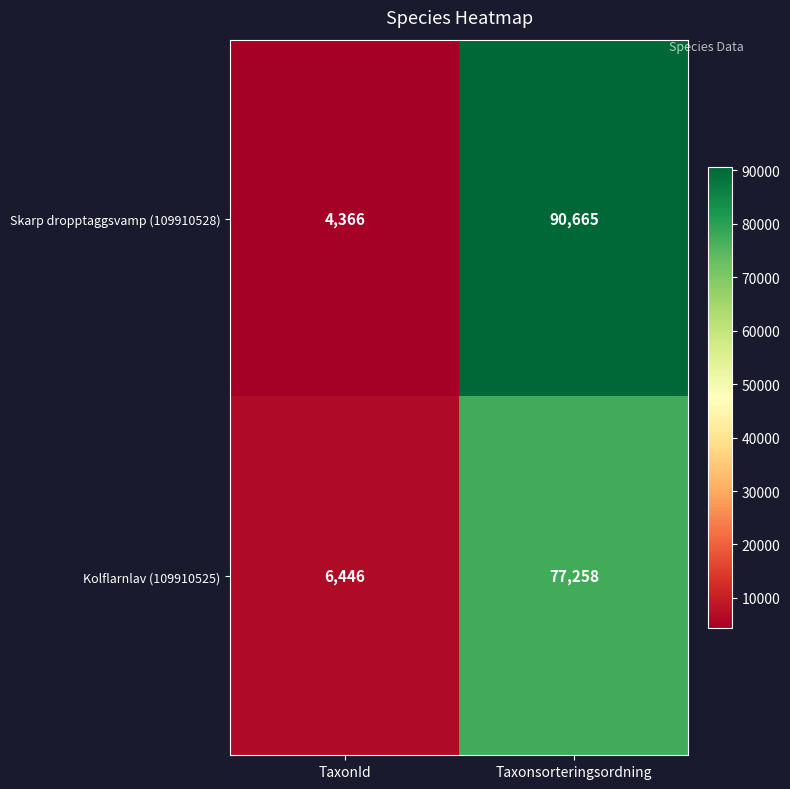

What is the difference between the highest and lowest values at TaxonId?

2080